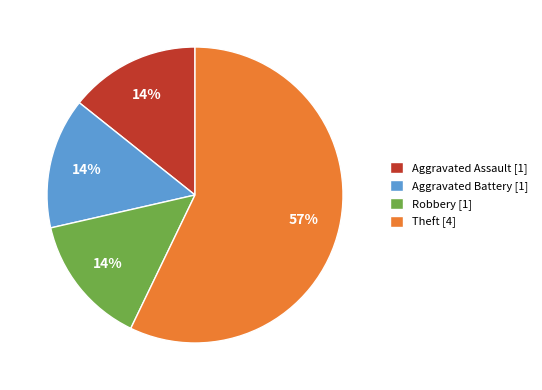

Count the number of slices in the pie.

4